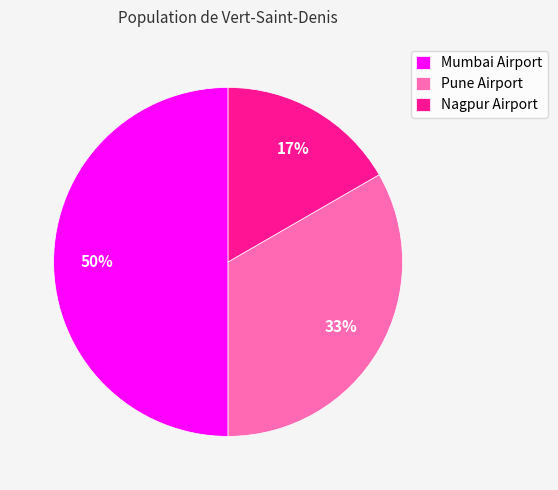

Is Pune Airport the majority of the pie?

No